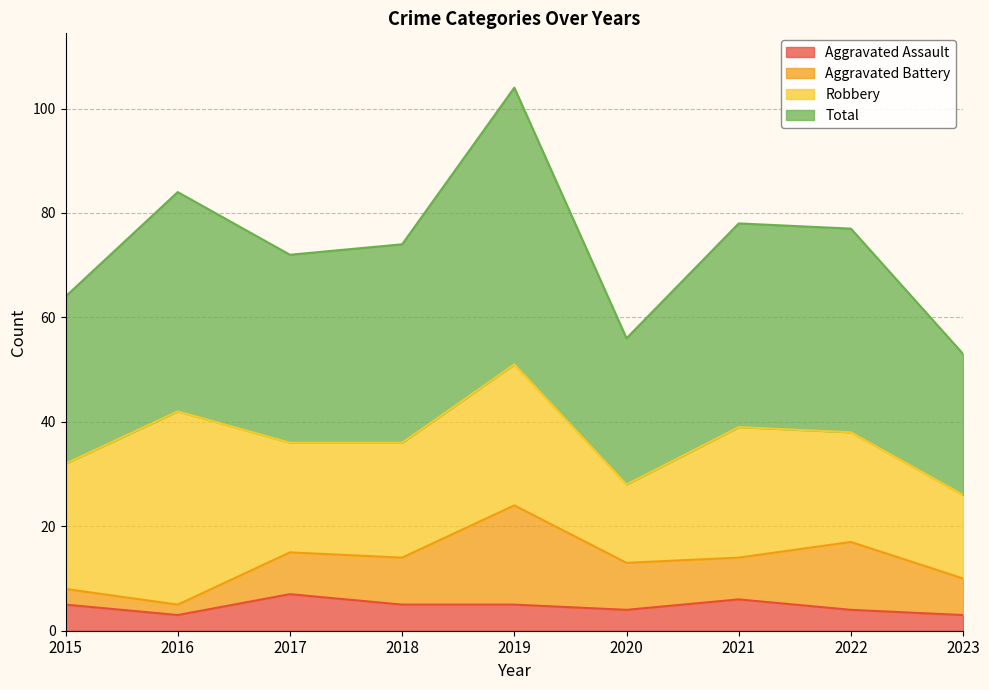

What is the average value of the Aggravated Assault series?

5